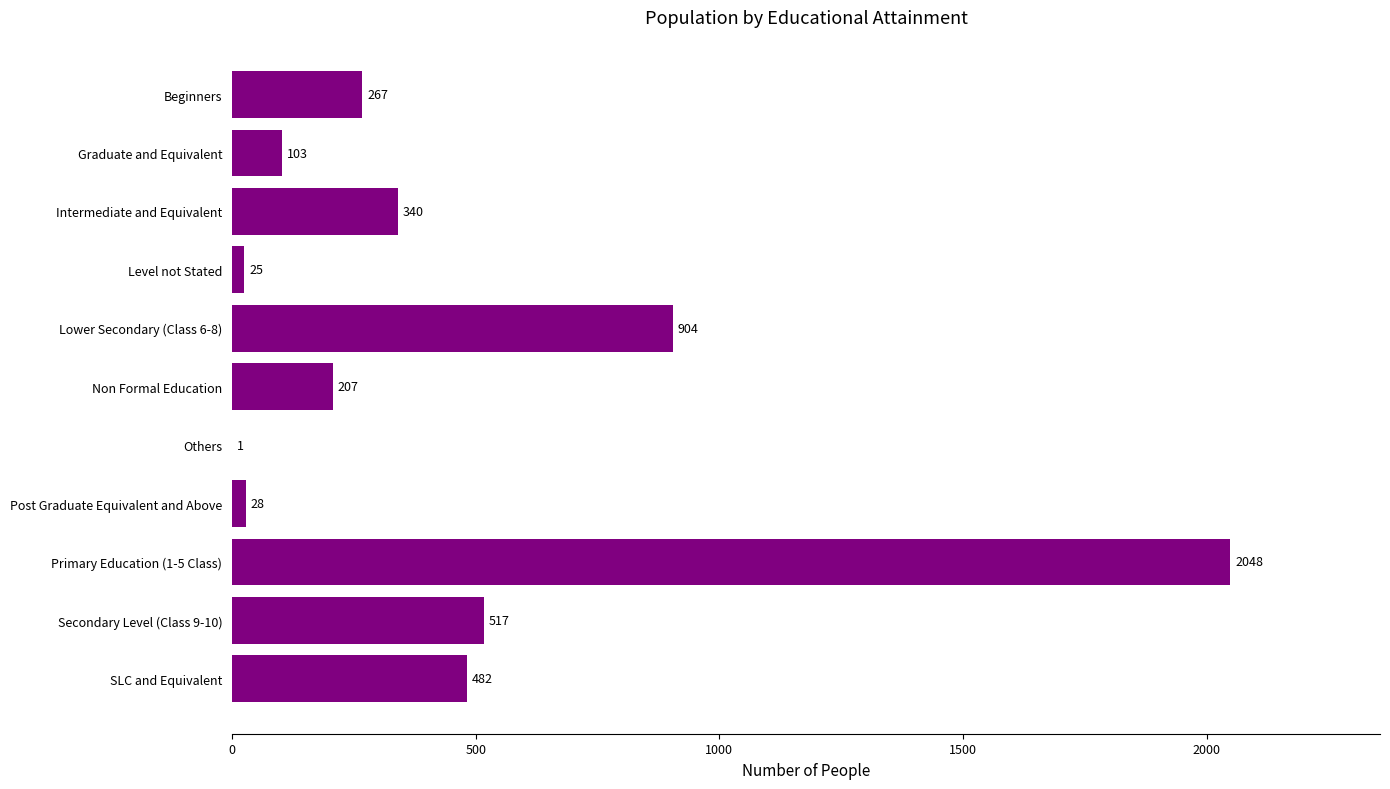

Count the number of data series in this chart.

1